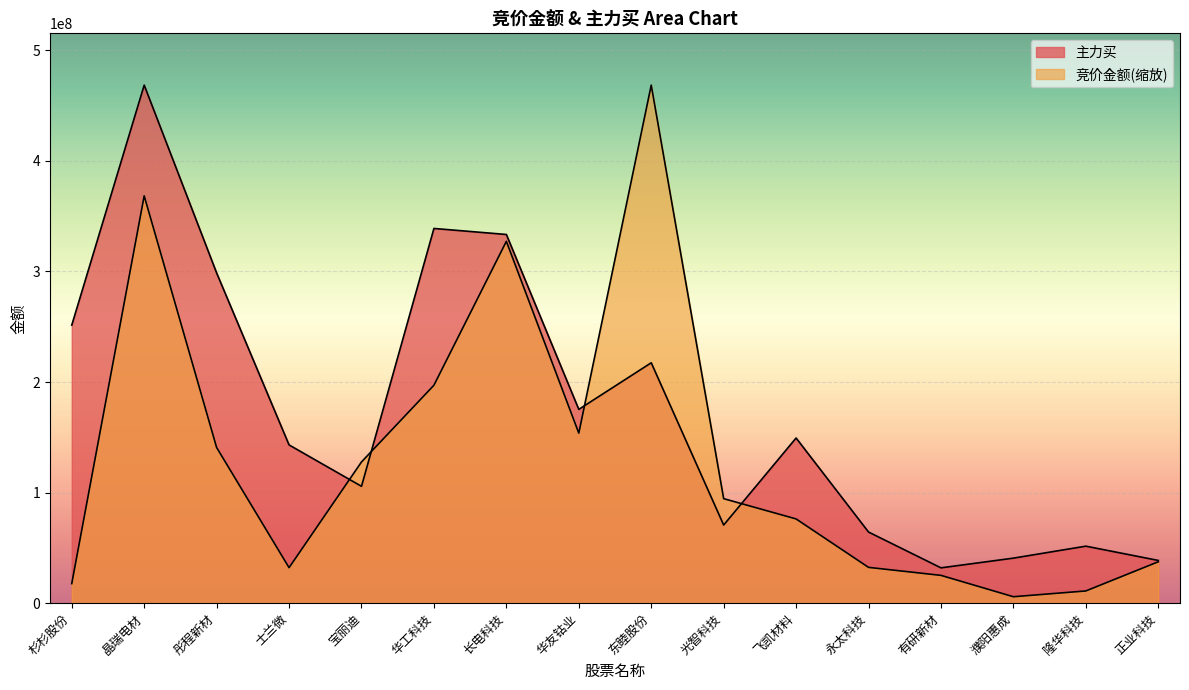

True or false: 主力买 has more than 2 interior local peaks.

True